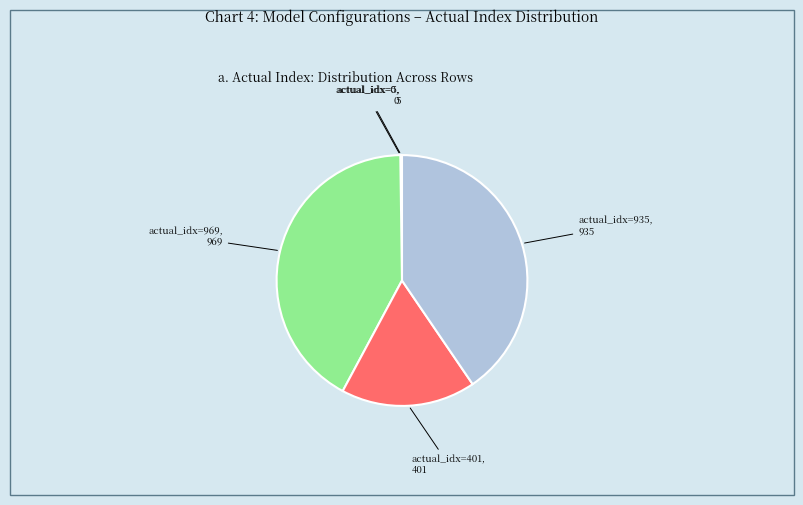

Is it true that actual_idx=969 is 42% of the pie?

True